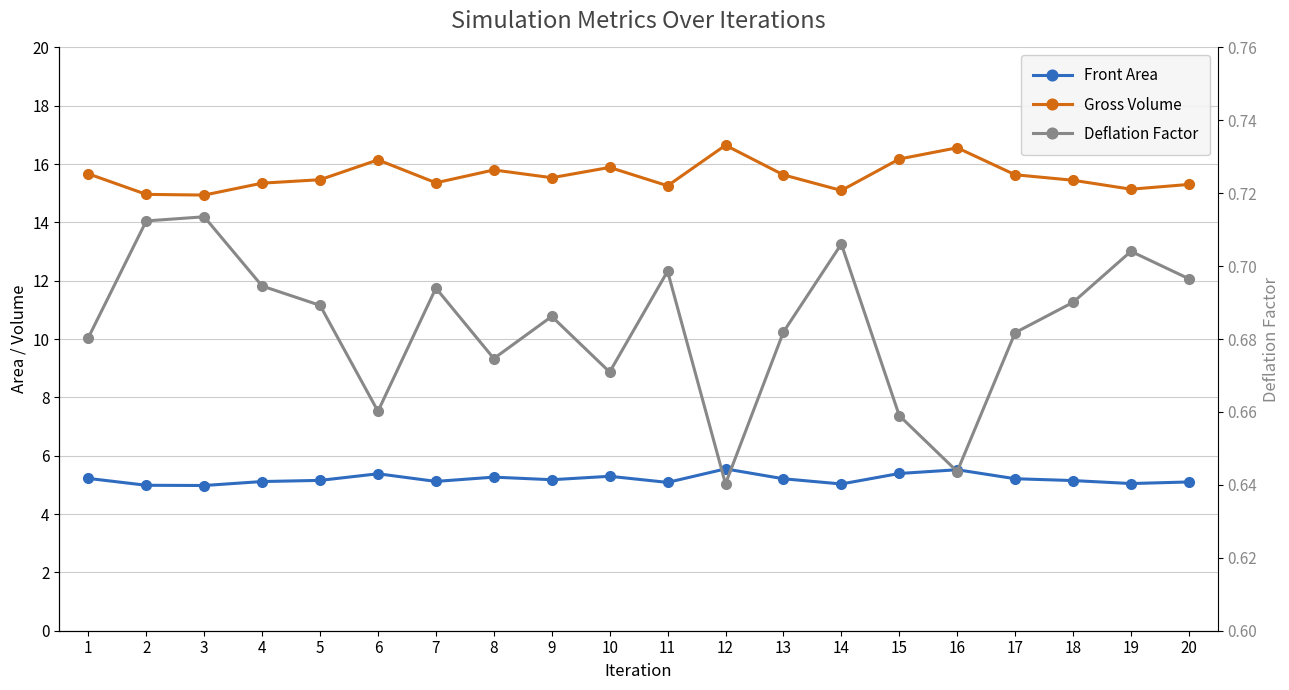

What is the average value of the Deflation Factor series?

0.7